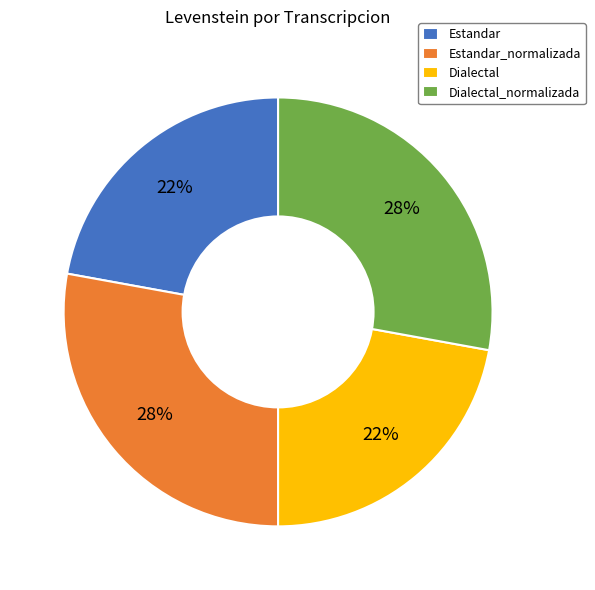

Approximately how many times larger is the value at Dialectal compared to Estandar?

1.0